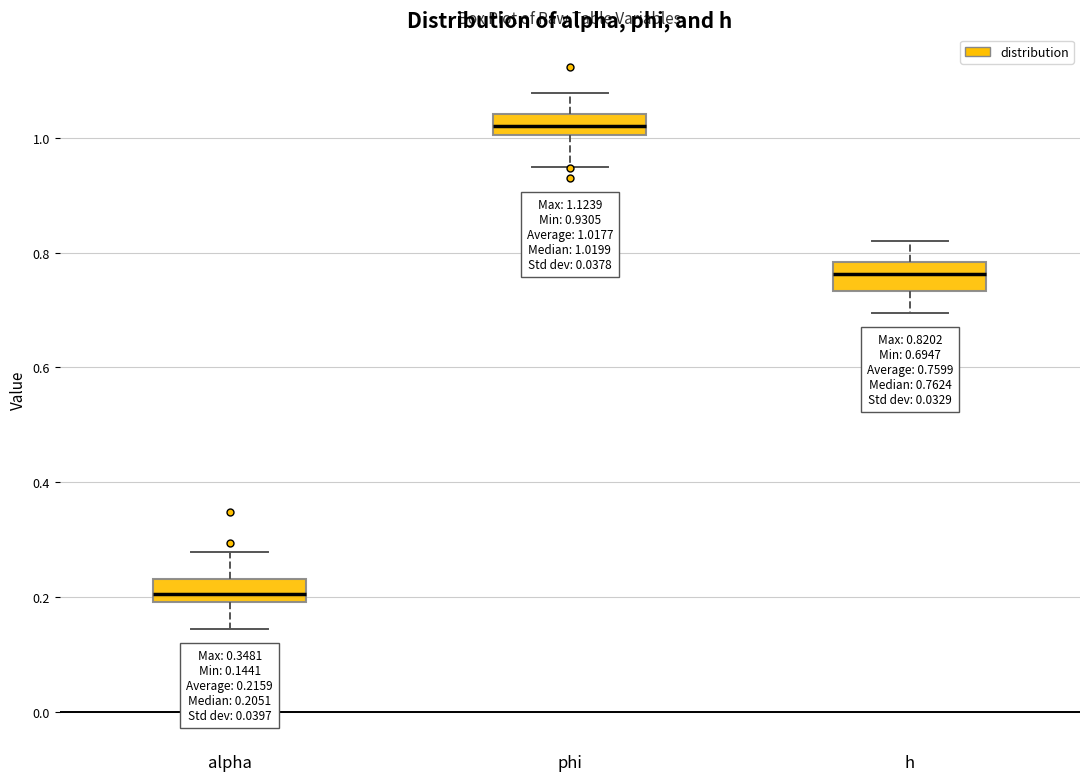

Which box has the lowest median line?

alpha